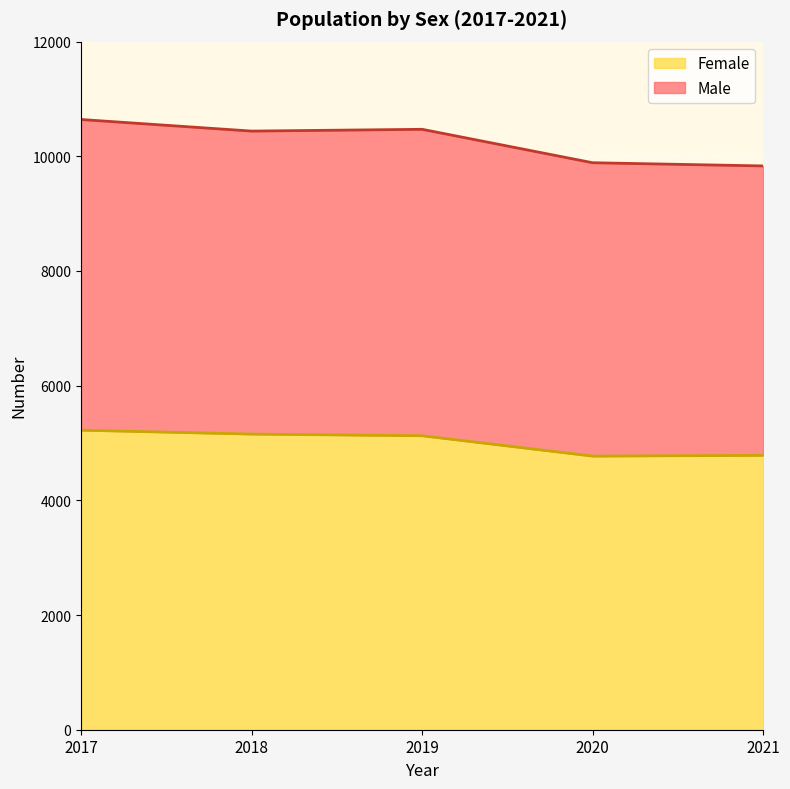

How many lines are shown in the chart?

2